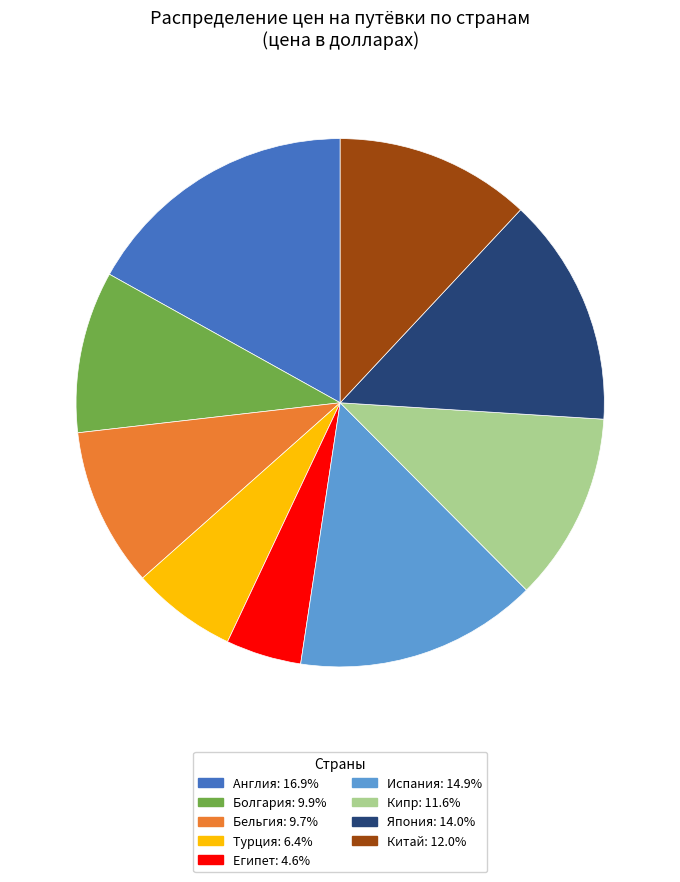

Is there a majority slice in this chart?

No